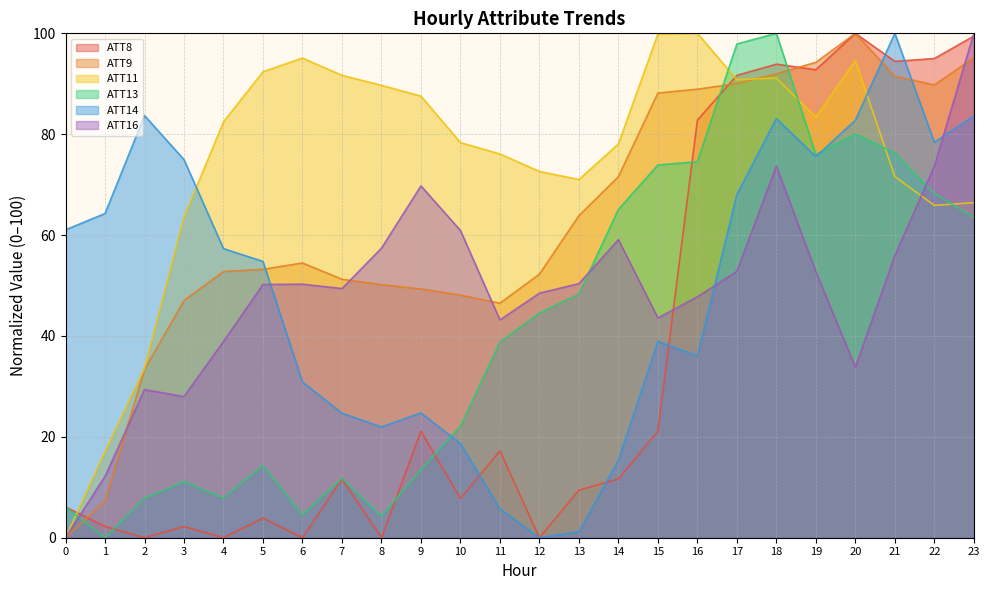

List the series in order of their peak value, highest first.

ATT8, ATT9, ATT11, ATT13, ATT14, ATT16